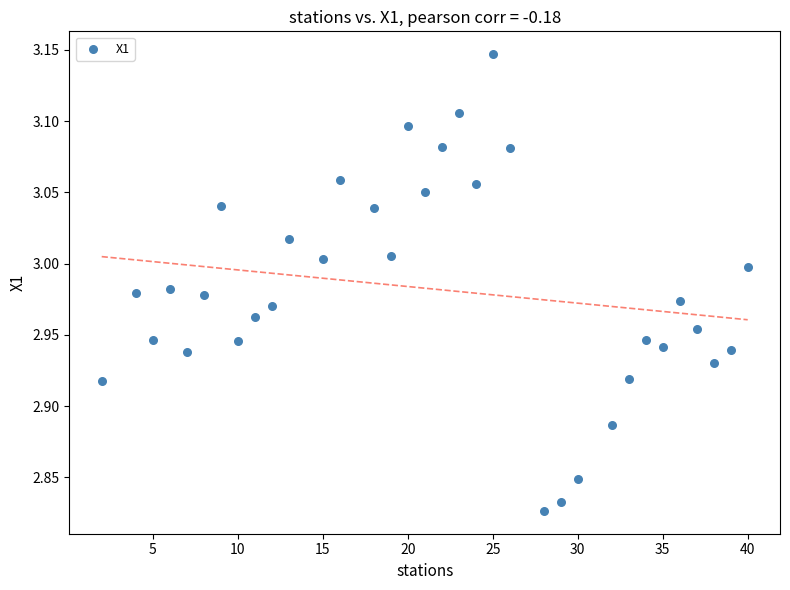

What is the range of Y values (max minus min)?

0.3